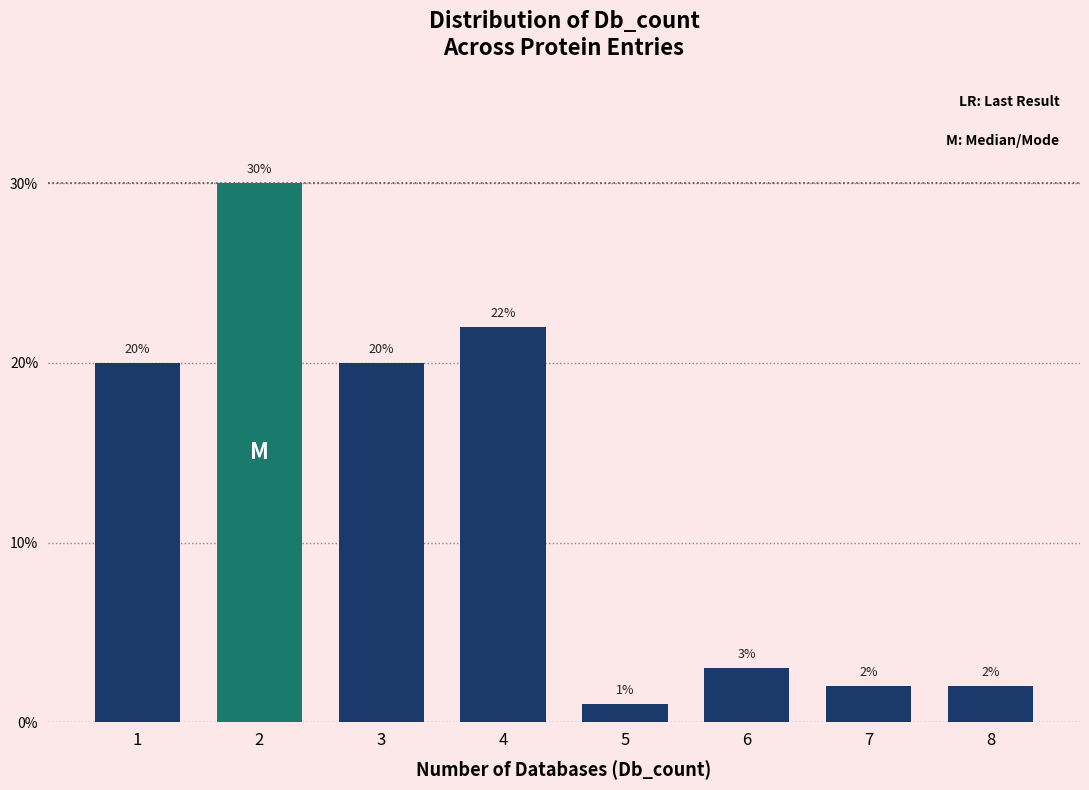

Reading left to right, list all the values displayed in this chart.

20	30	20	22	1	3	2	2